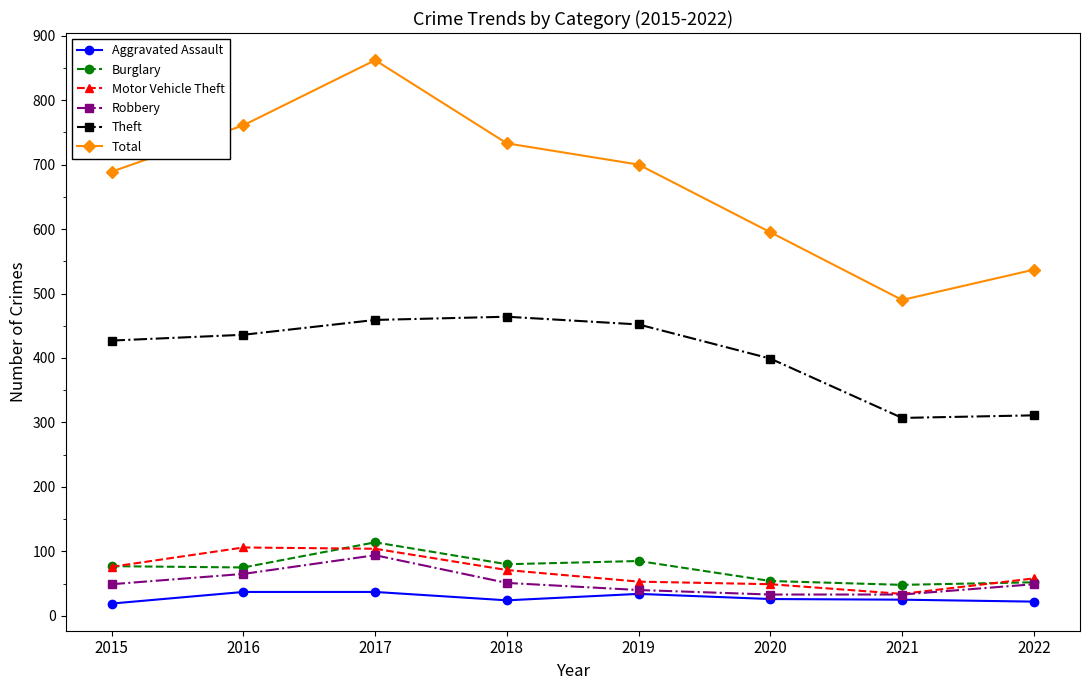

Which series has the largest total across all categories?

Total